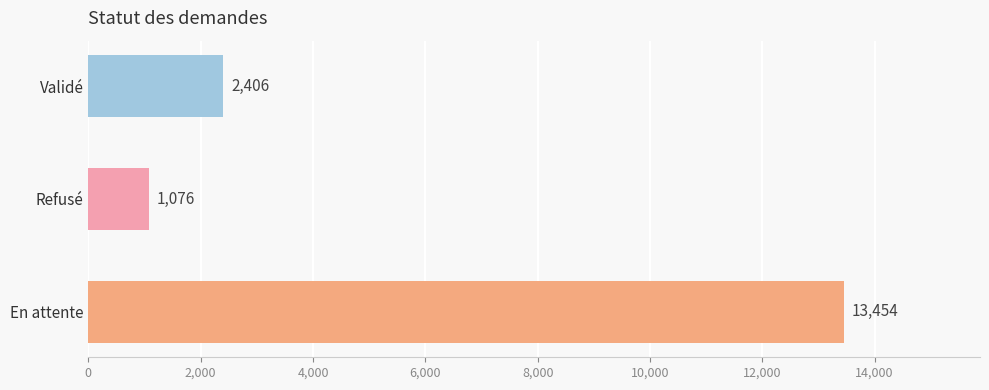

How many bars are there in total?

3